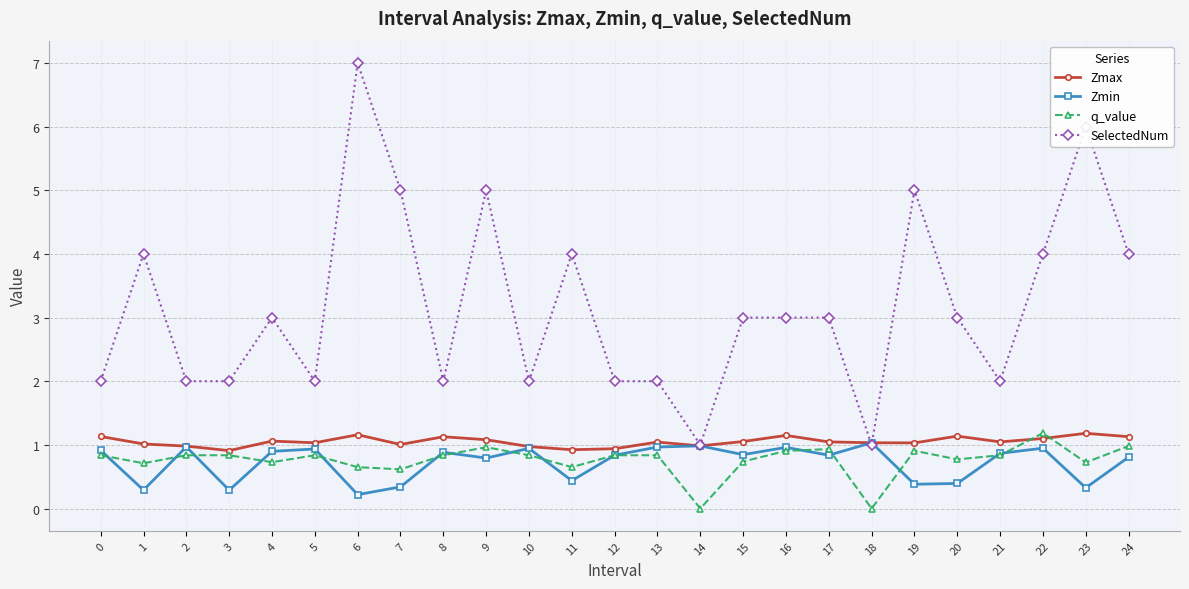

What is the spread (max minus min) of values at 1?

3.7